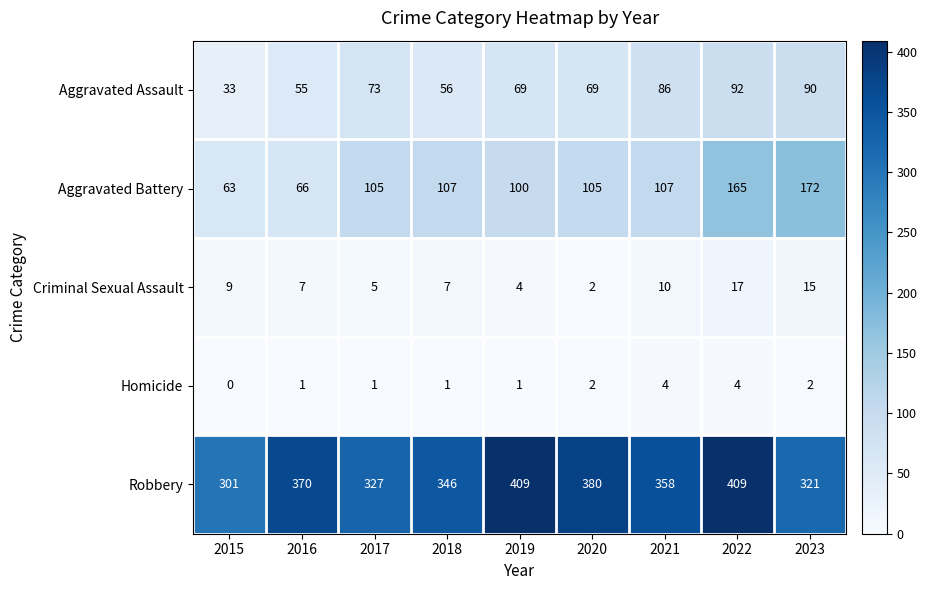

What is the difference between the Robbery values at 2023 and 2020?

59